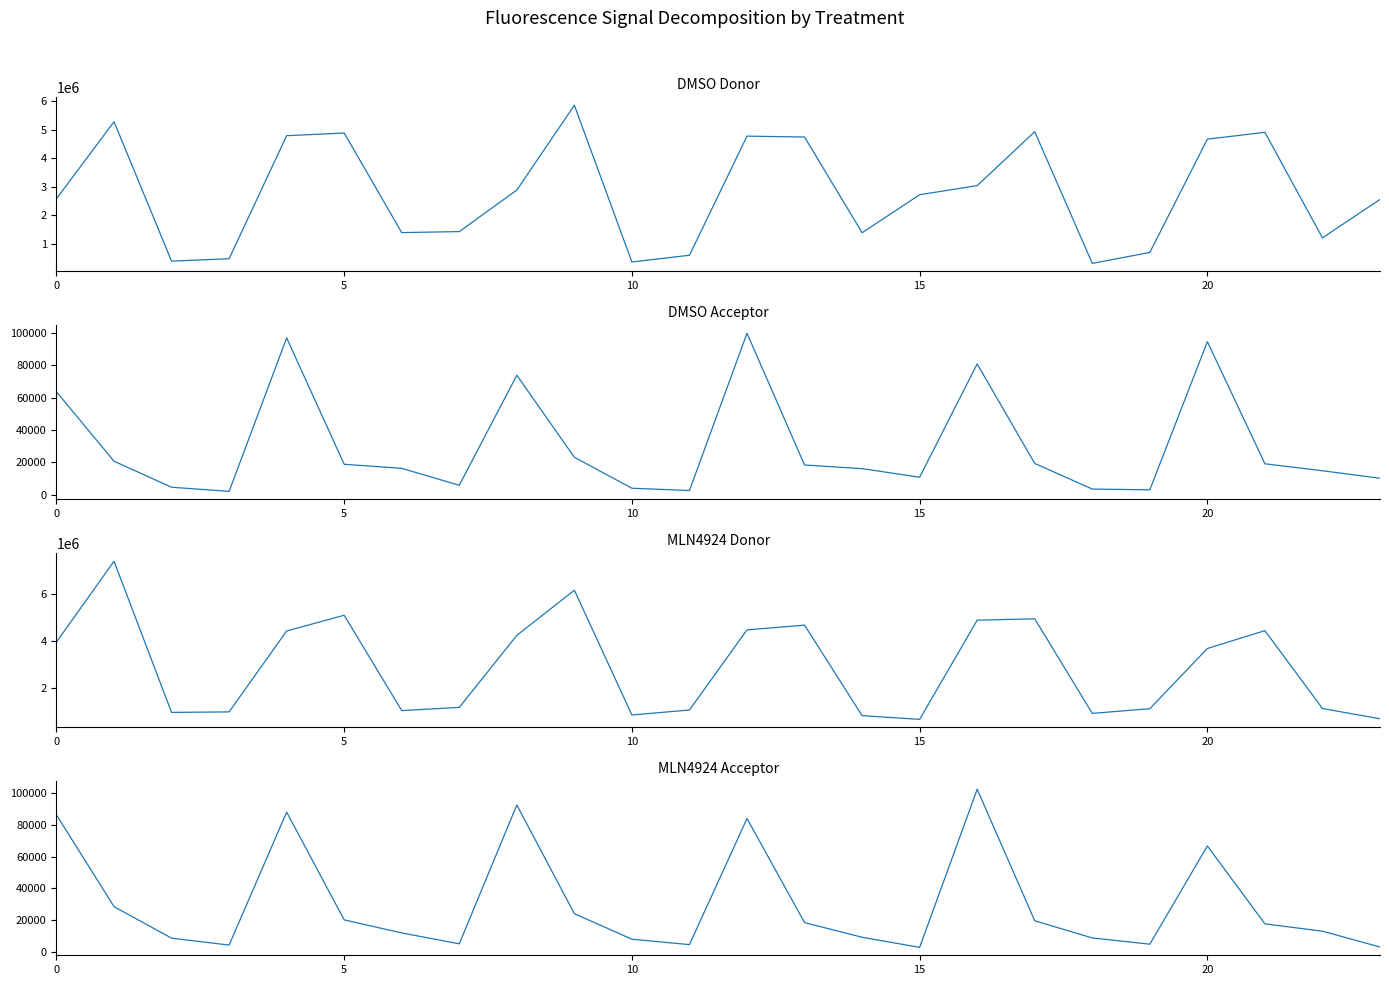

What is the difference between the maximum and second lowest values in the MLN4924_Acceptor series?

99730